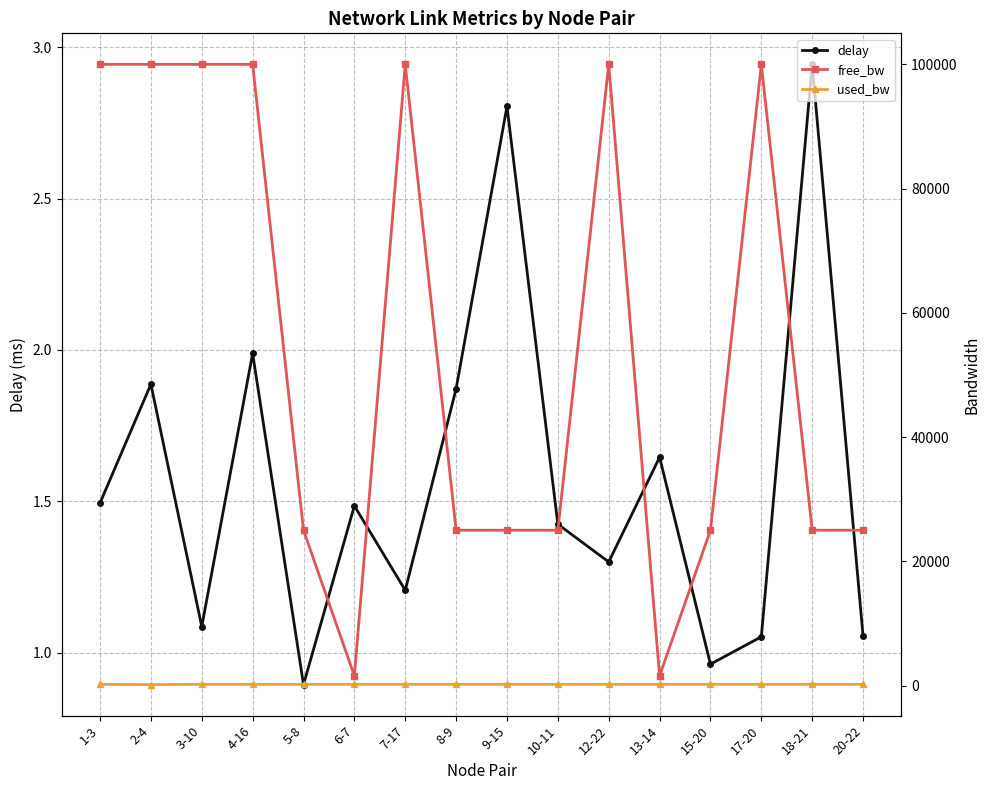

At which category is the sum across all series the highest?

4-16